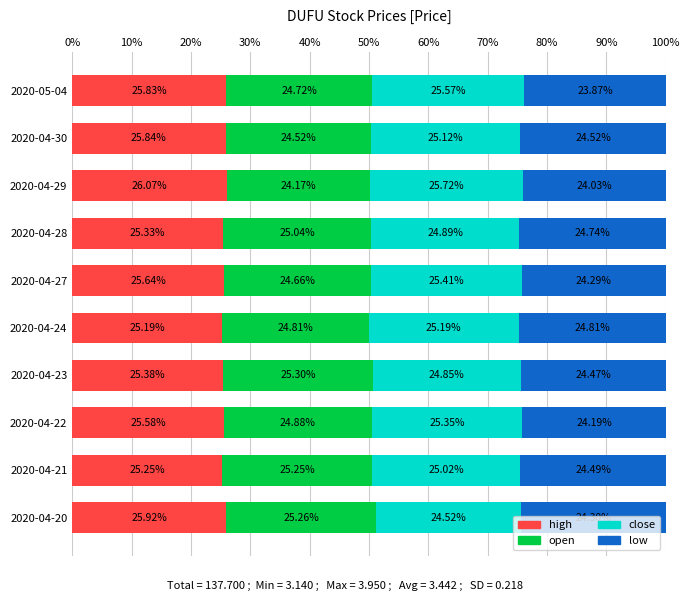

List the labels in order of high value, largest first.

2020-04-29, 2020-04-20, 2020-04-30, 2020-05-04, 2020-04-27, 2020-04-22, 2020-04-23, 2020-04-28, 2020-04-21, 2020-04-24